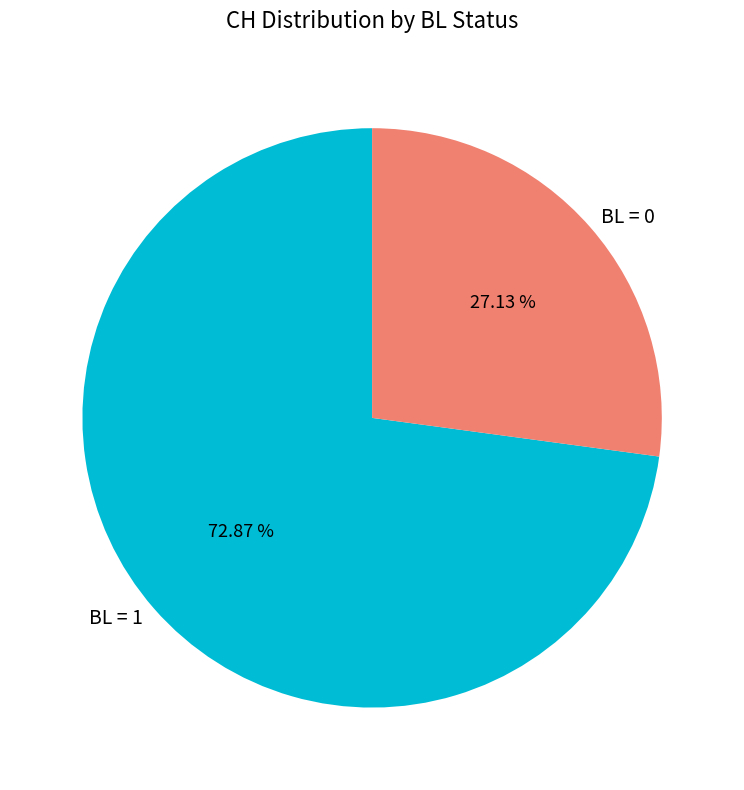

Which has a higher value, BL = 1 or BL = 0?

BL = 1